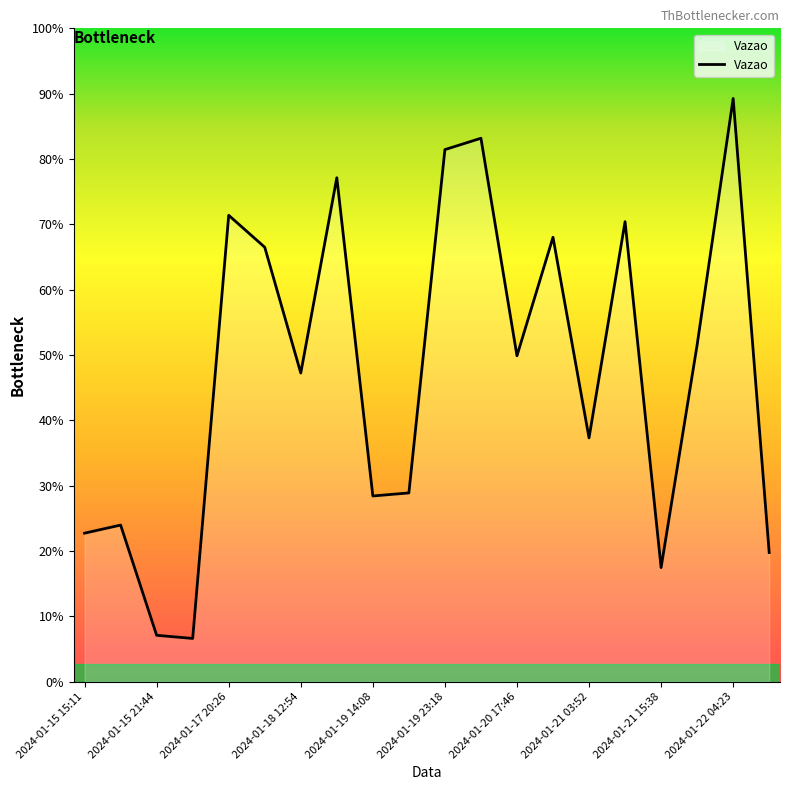

Does the chart display data point markers on the line(s)?

No